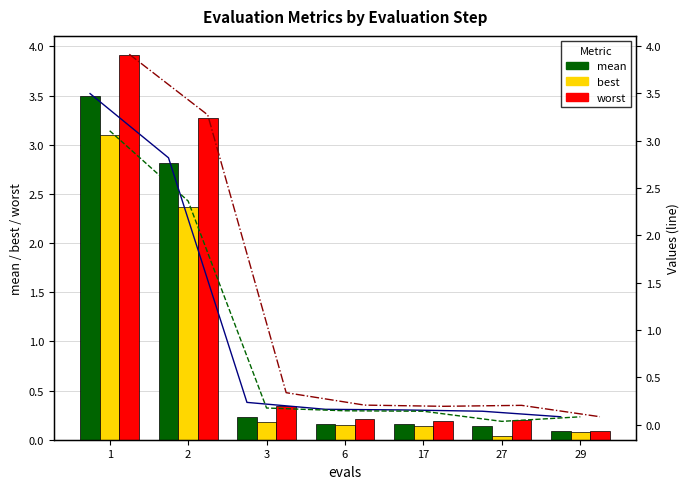

How many data points does each series have?

7